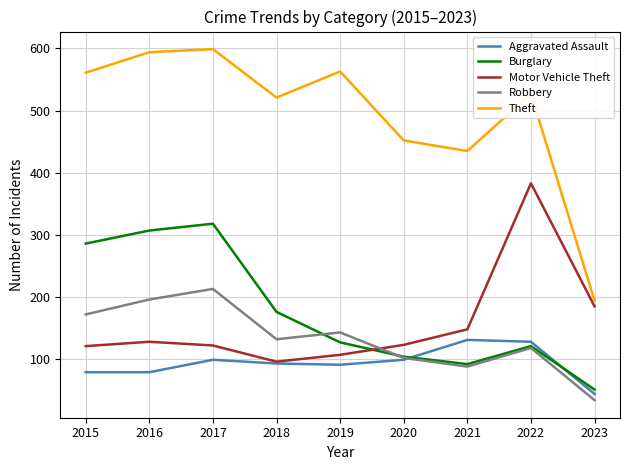

Which series changed the most between 2020 and 2022?

Motor Vehicle Theft